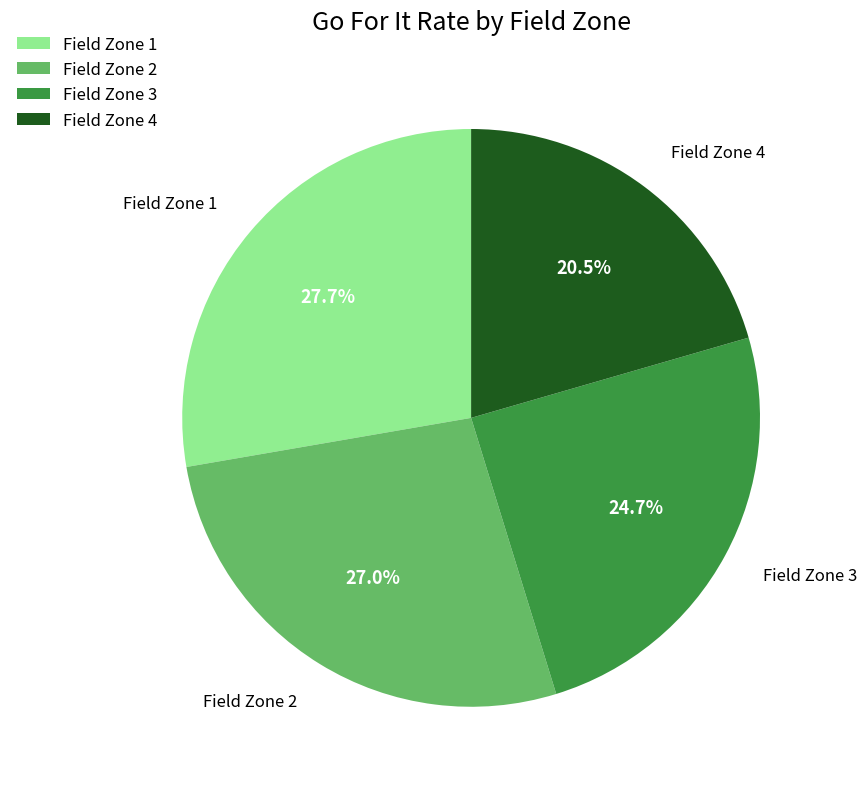

To the nearest percent, what is the difference between the largest and smallest slice percentages?

7%